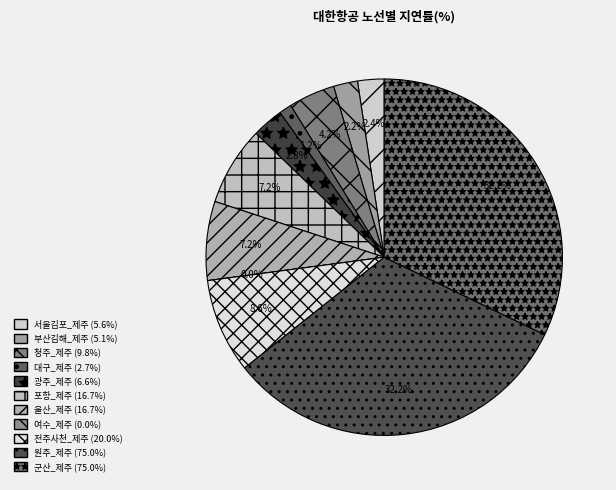

To the nearest percent, what is the difference between the largest and smallest slice percentages?

32%